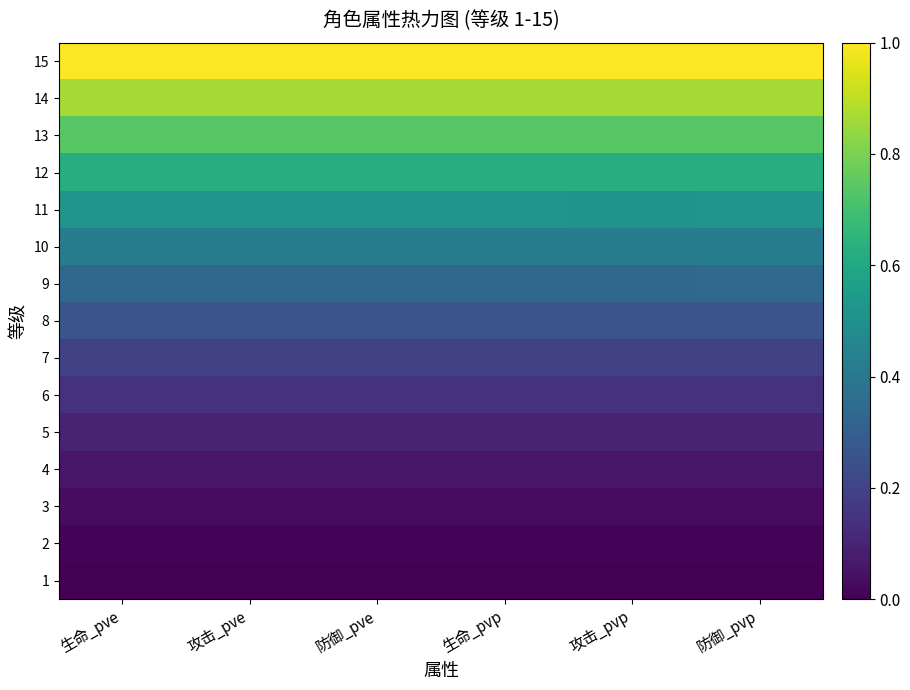

Reading left to right, extract all data points from this chart.

1: 生命_pve=0.0	攻击_pve=0.0	防御_pve=0.0	生命_pvp=0.0	攻击_pvp=0.0	防御_pvp=0.0
2: 生命_pve=0.0	攻击_pve=0.0	防御_pve=0.0	生命_pvp=0.0	攻击_pvp=0.0	防御_pvp=0.0
3: 生命_pve=0.0	攻击_pve=0.0	防御_pve=0.0	生命_pvp=0.0	攻击_pvp=0.0	防御_pvp=0.0
4: 生命_pve=0.1	攻击_pve=0.1	防御_pve=0.1	生命_pvp=0.1	攻击_pvp=0.1	防御_pvp=0.1
5: 生命_pve=0.1	攻击_pve=0.1	防御_pve=0.1	生命_pvp=0.1	攻击_pvp=0.1	防御_pvp=0.1
6: 生命_pve=0.1	攻击_pve=0.1	防御_pve=0.1	生命_pvp=0.1	攻击_pvp=0.1	防御_pvp=0.1
7: 生命_pve=0.2	攻击_pve=0.2	防御_pve=0.2	生命_pvp=0.2	攻击_pvp=0.2	防御_pvp=0.2
8: 生命_pve=0.3	攻击_pve=0.3	防御_pve=0.3	生命_pvp=0.3	攻击_pvp=0.3	防御_pvp=0.3
9: 生命_pve=0.3	攻击_pve=0.3	防御_pve=0.3	生命_pvp=0.3	攻击_pvp=0.3	防御_pvp=0.3
10: 生命_pve=0.4	攻击_pve=0.4	防御_pve=0.4	生命_pvp=0.4	攻击_pvp=0.4	防御_pvp=0.4
11: 生命_pve=0.5	攻击_pve=0.5	防御_pve=0.5	生命_pvp=0.5	攻击_pvp=0.5	防御_pvp=0.5
12: 生命_pve=0.6	攻击_pve=0.6	防御_pve=0.6	生命_pvp=0.6	攻击_pvp=0.6	防御_pvp=0.6
13: 生命_pve=0.7	攻击_pve=0.7	防御_pve=0.7	生命_pvp=0.7	攻击_pvp=0.7	防御_pvp=0.7
14: 生命_pve=0.9	攻击_pve=0.9	防御_pve=0.9	生命_pvp=0.9	攻击_pvp=0.9	防御_pvp=0.9
15: 生命_pve=1.0	攻击_pve=1.0	防御_pve=1.0	生命_pvp=1.0	攻击_pvp=1.0	防御_pvp=1.0